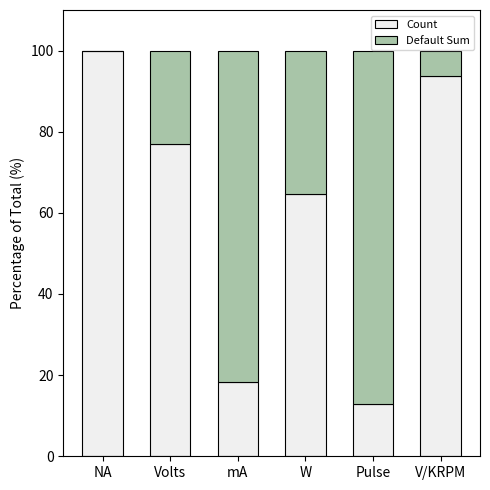

What is the highest value of the Count series?

100.0